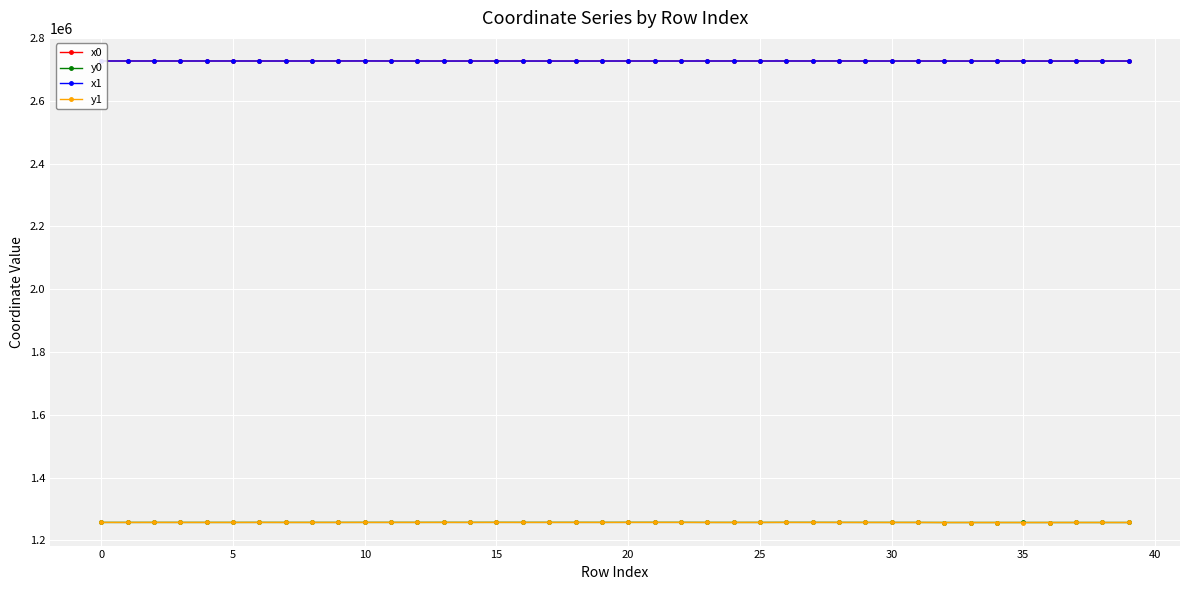

True or false: x0 has more than 2 interior local peaks.

True